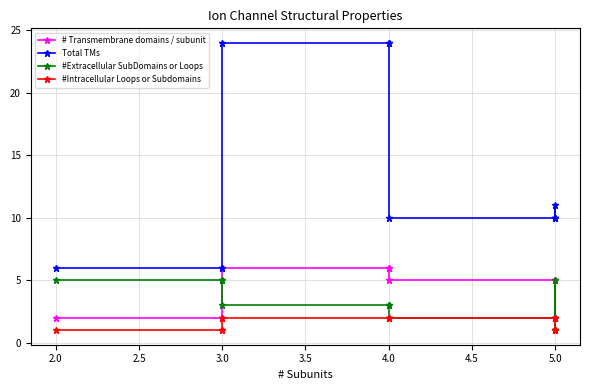

True or false: # Transmembrane domains / subunit has more than 2 points higher than both neighbors.

False